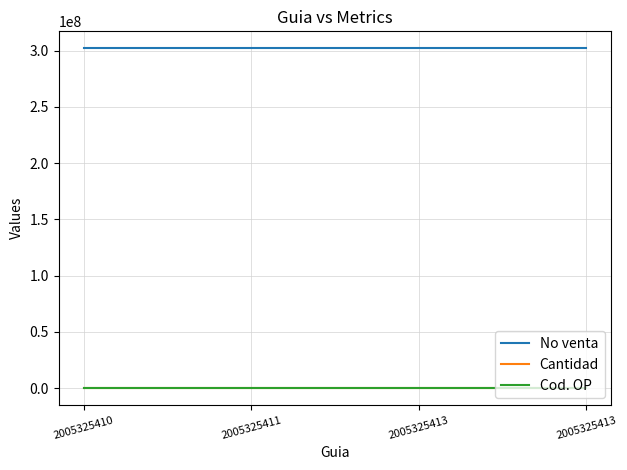

What are all the series names shown in the legend?

No venta, Cantidad, Cod. OP